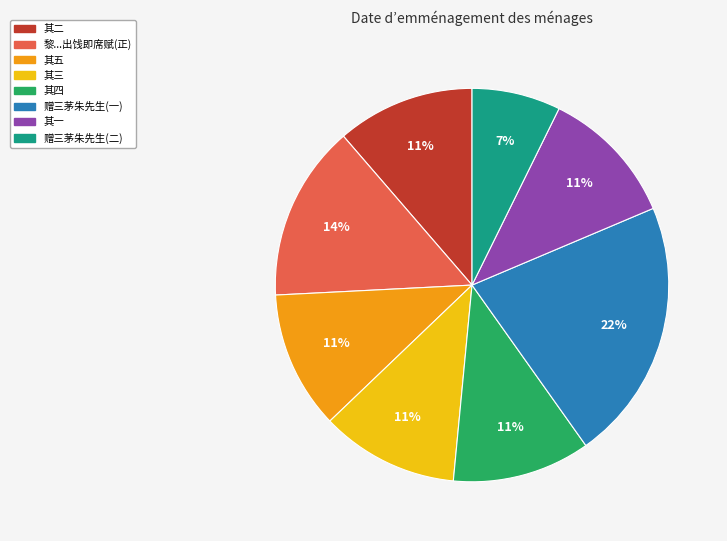

To the nearest percent, what is the average slice percentage?

12%